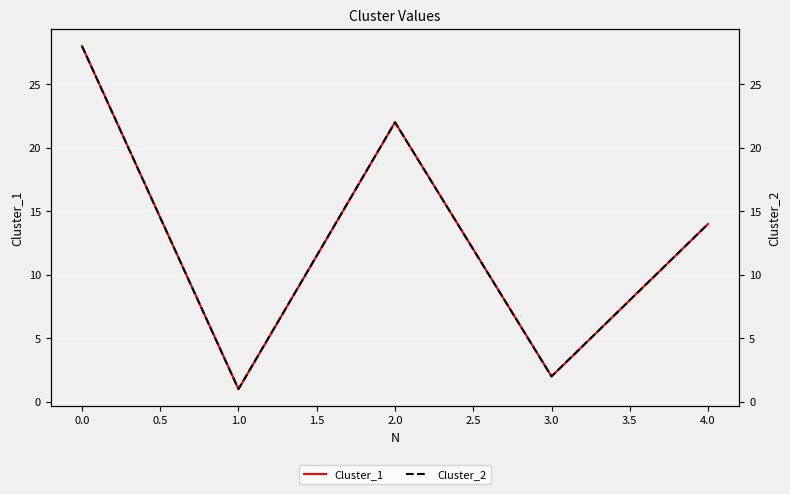

True or false: Cluster_1 has more than 0 interior local peaks.

True